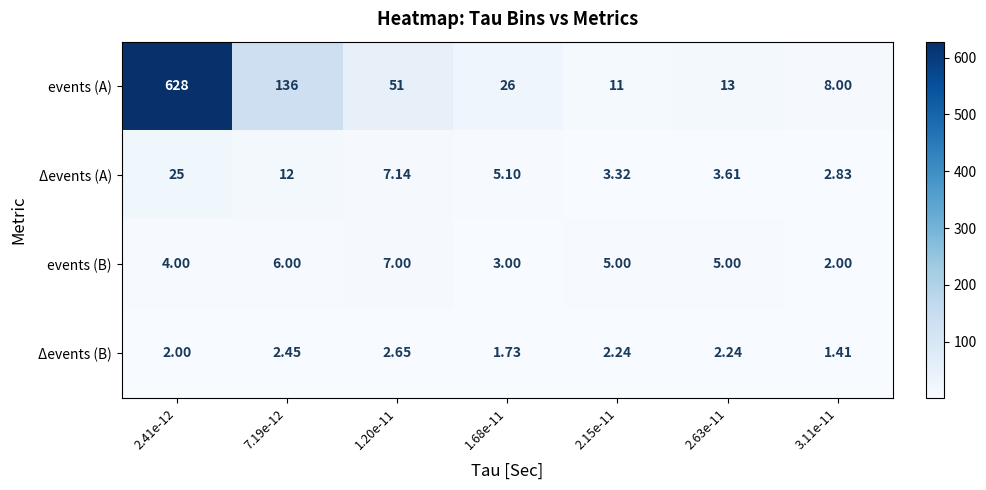

Which series has the widest spread of values?

events (A)